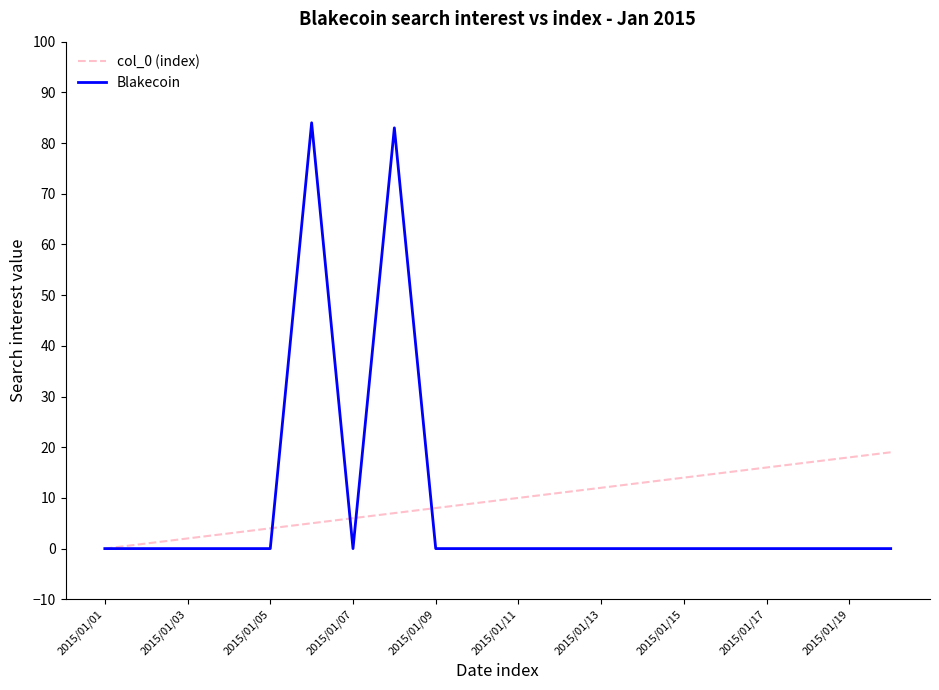

What is the average value of the Blakecoin series?

8